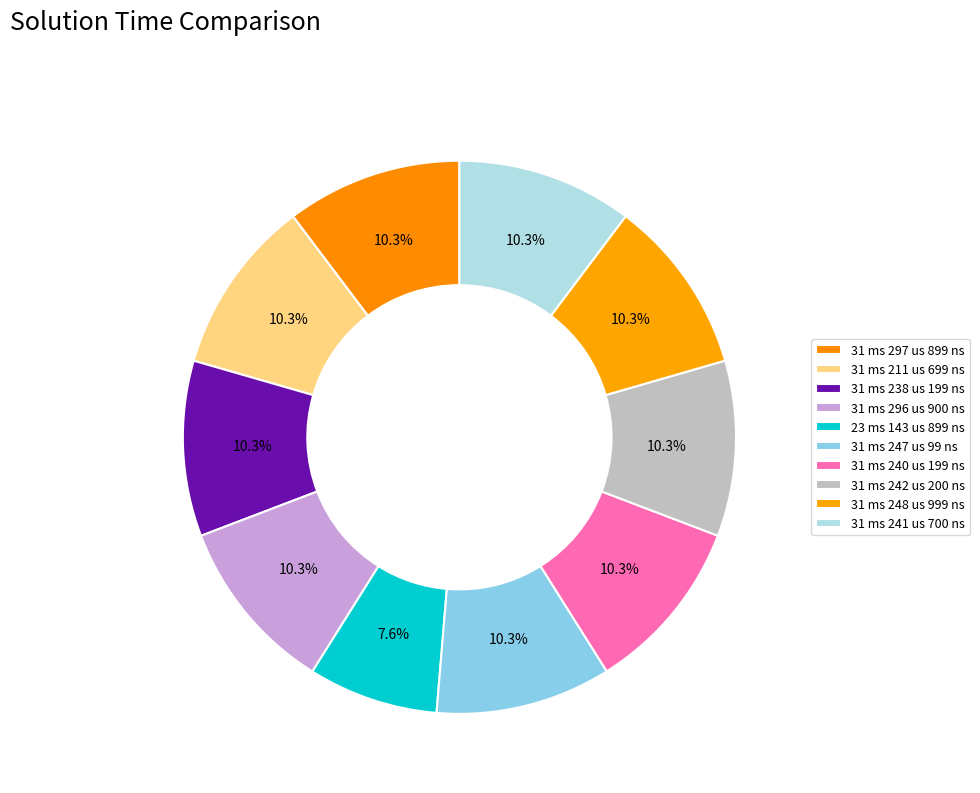

Does 31 ms 238 us 199 ns represent more than half of the total?

No